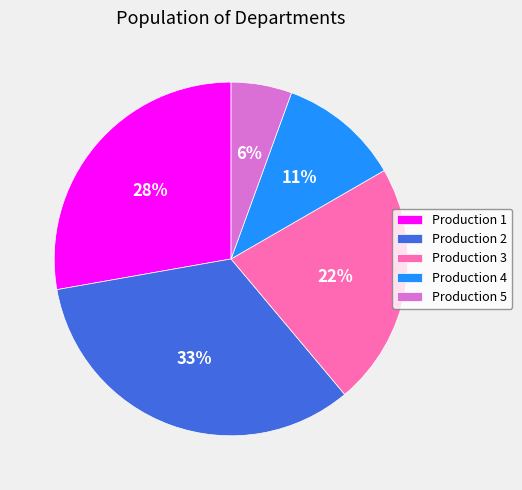

Which has a higher value, Production 4 or Production 2?

Production 2